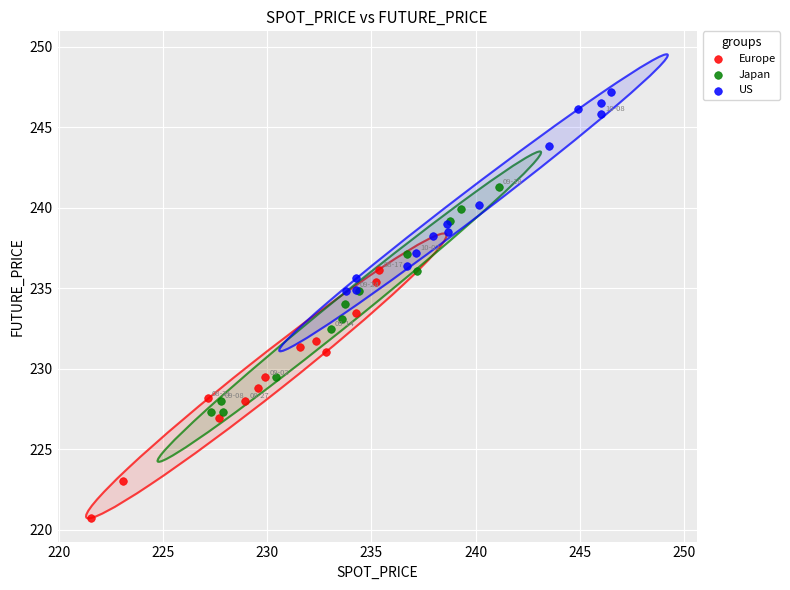

Which series contains the lowest Y value?

Europe